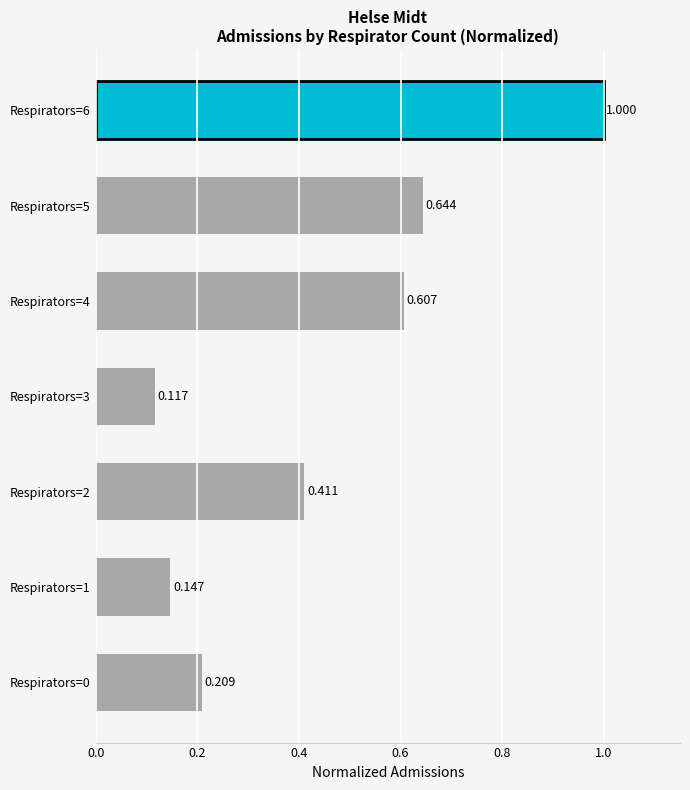

Does the chart contain stacked bars?

No